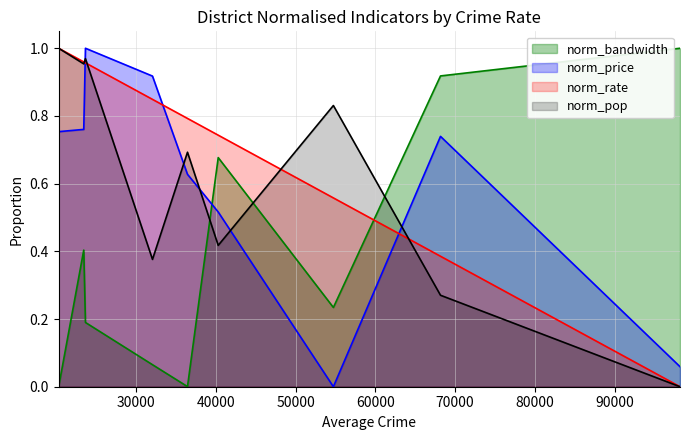

Rank the series at LEEDS from highest to lowest value.

norm_bandwidth, norm_price, norm_rate, norm_pop